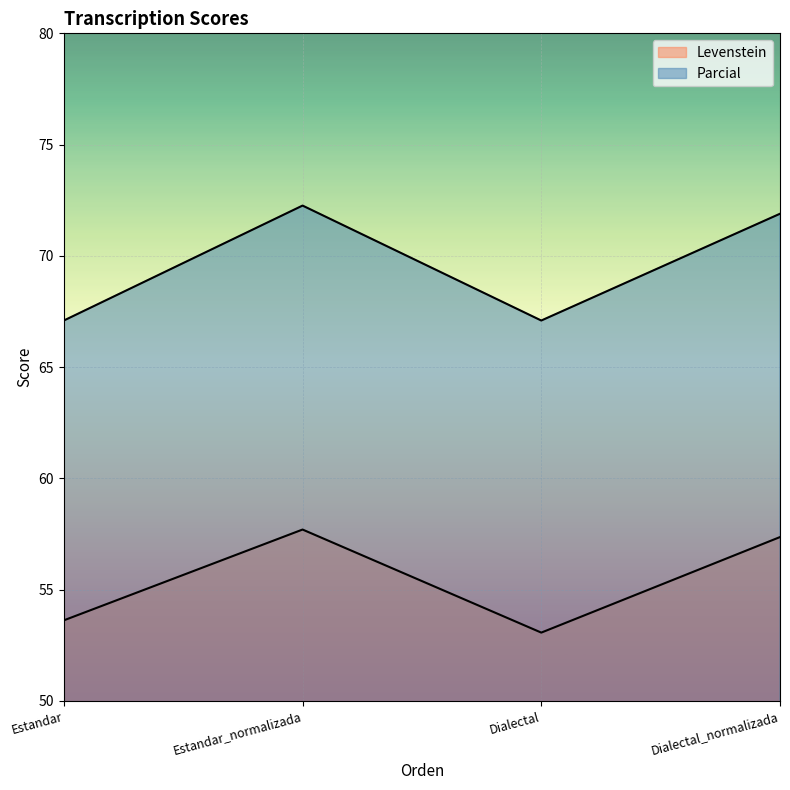

How many data points in Levenstein are above 57?

2